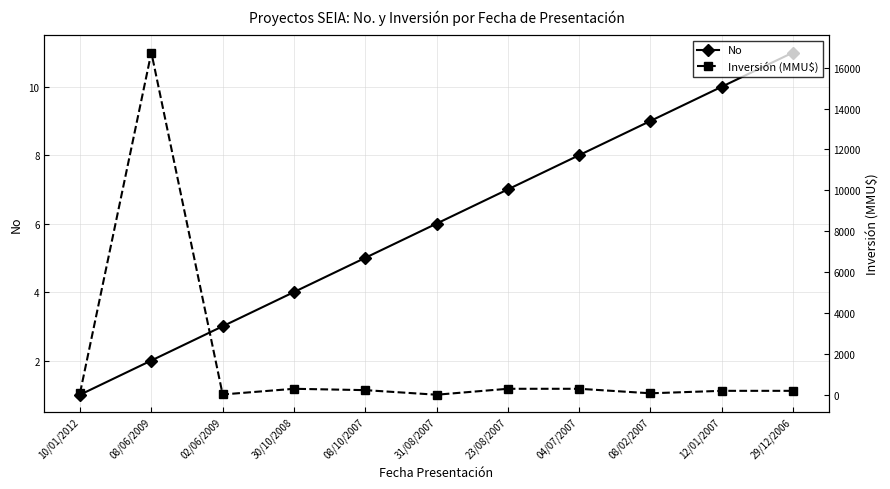

What is the value of the Inversión (MMU$) point at the 11th from the left?

200